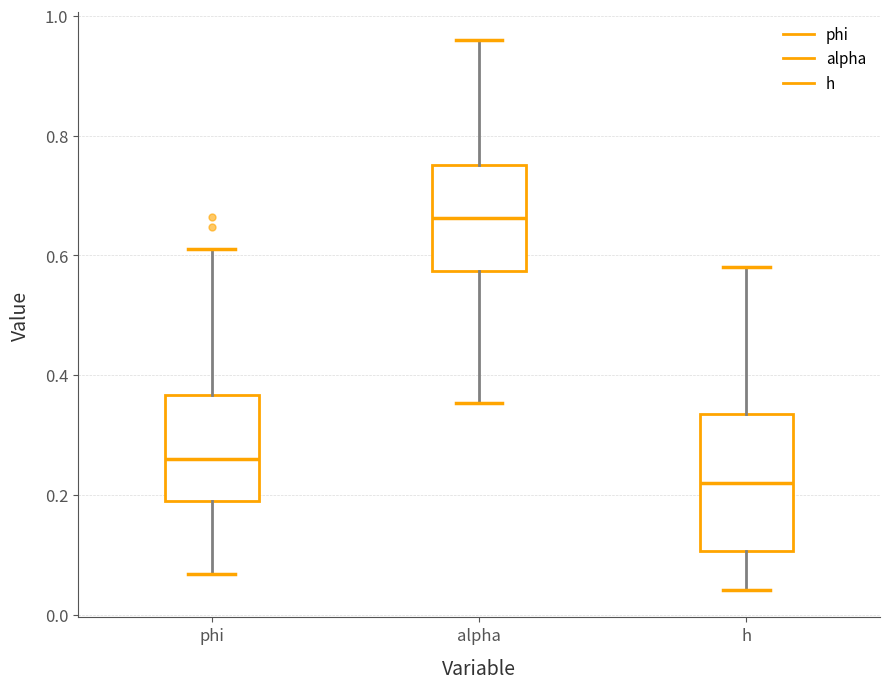

Where is the lower edge of the box for h on the y-axis? The values are not printed on the chart, so give them approximately, as read against the axis.

0.10